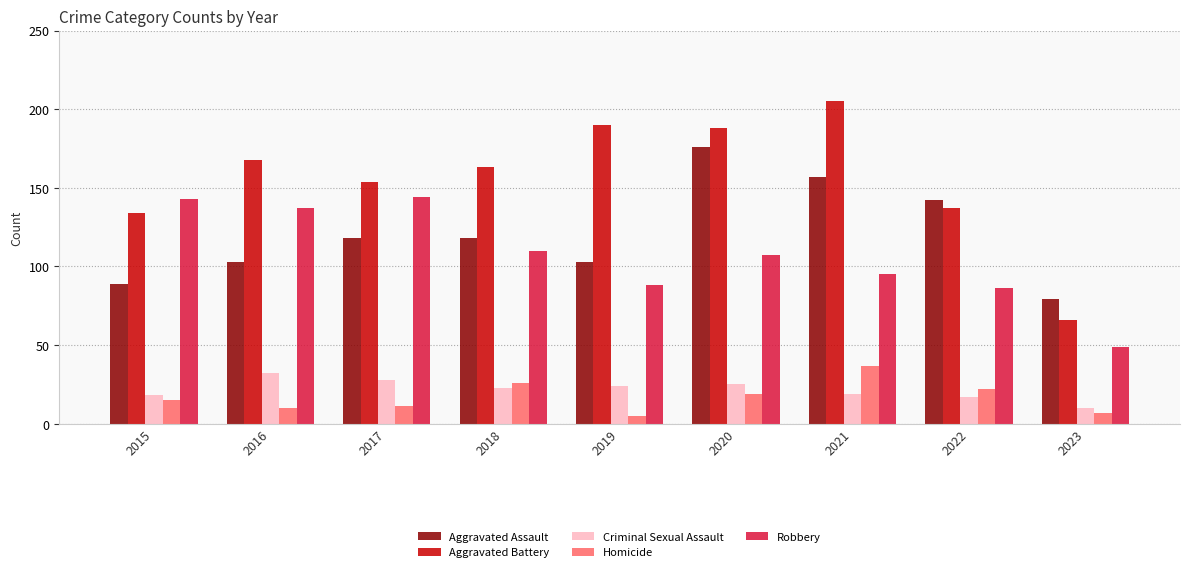

What is the value of the Aggravated Assault bar at the 5th from the left?

103